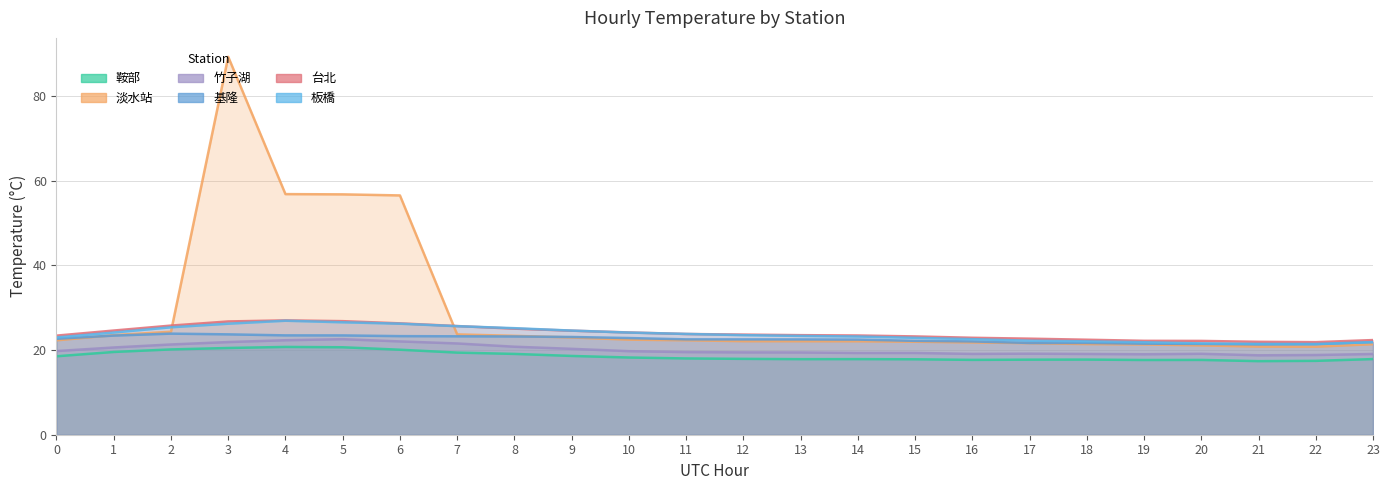

What is the value of the 淡水站 point at the 2nd from the left?

23.5